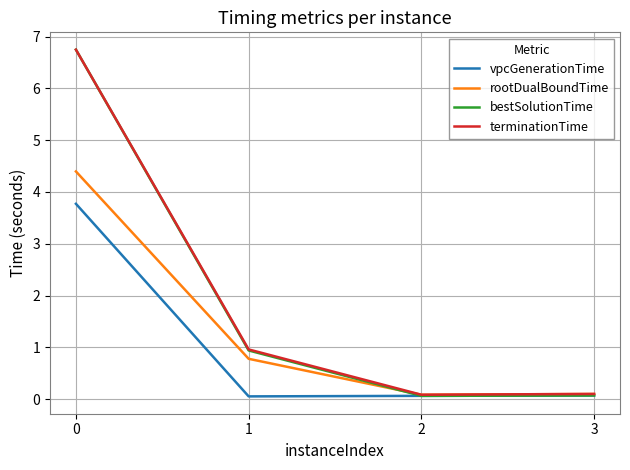

The value of bestSolutionTime at 3 is 0.1. True or false?

True